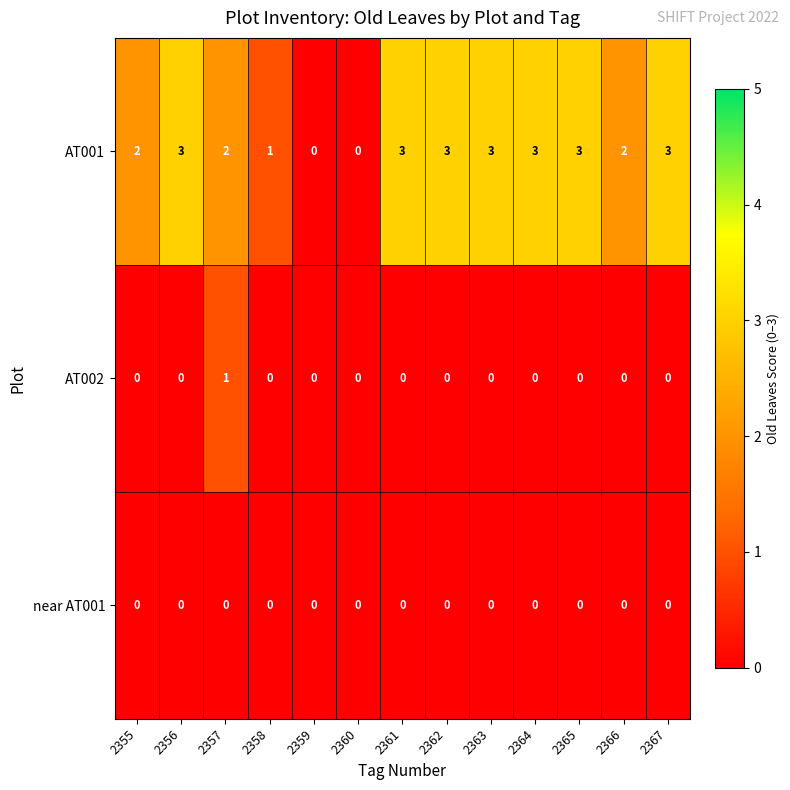

How many AT002 values are between 0 and 1?

13